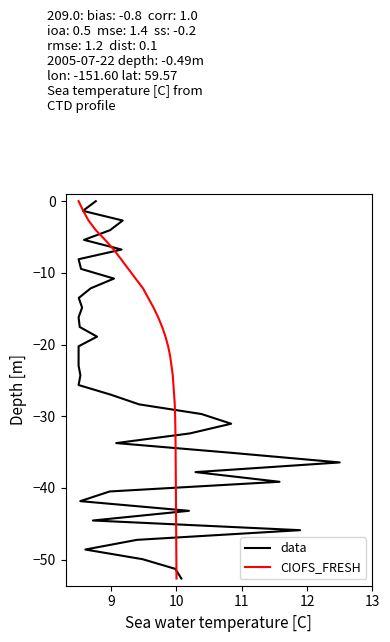

How many values in the data series are below -25?

21